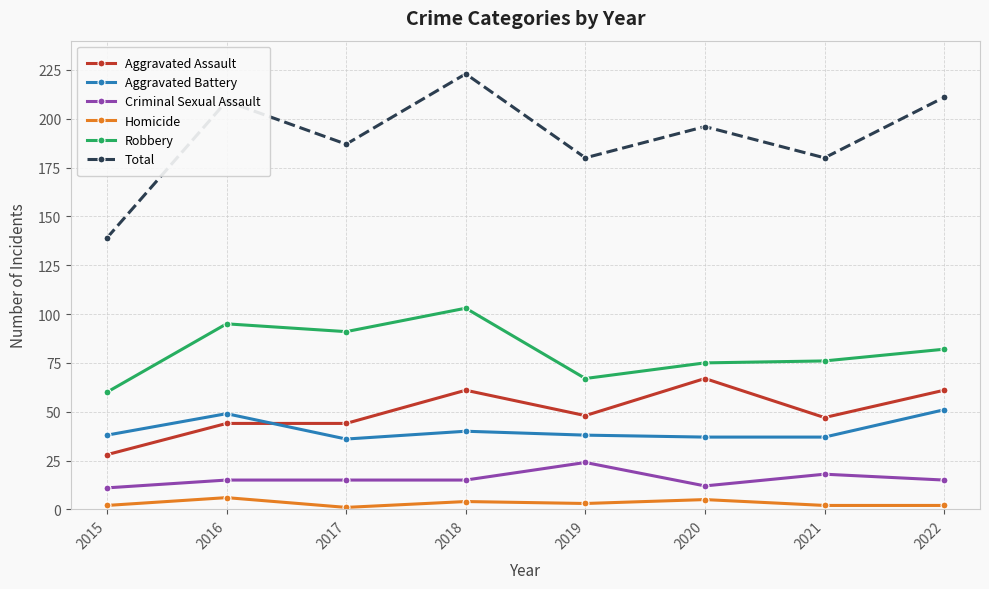

Rank the series by their maximum value, from highest to lowest.

Total, Robbery, Aggravated Assault, Aggravated Battery, Criminal Sexual Assault, Homicide